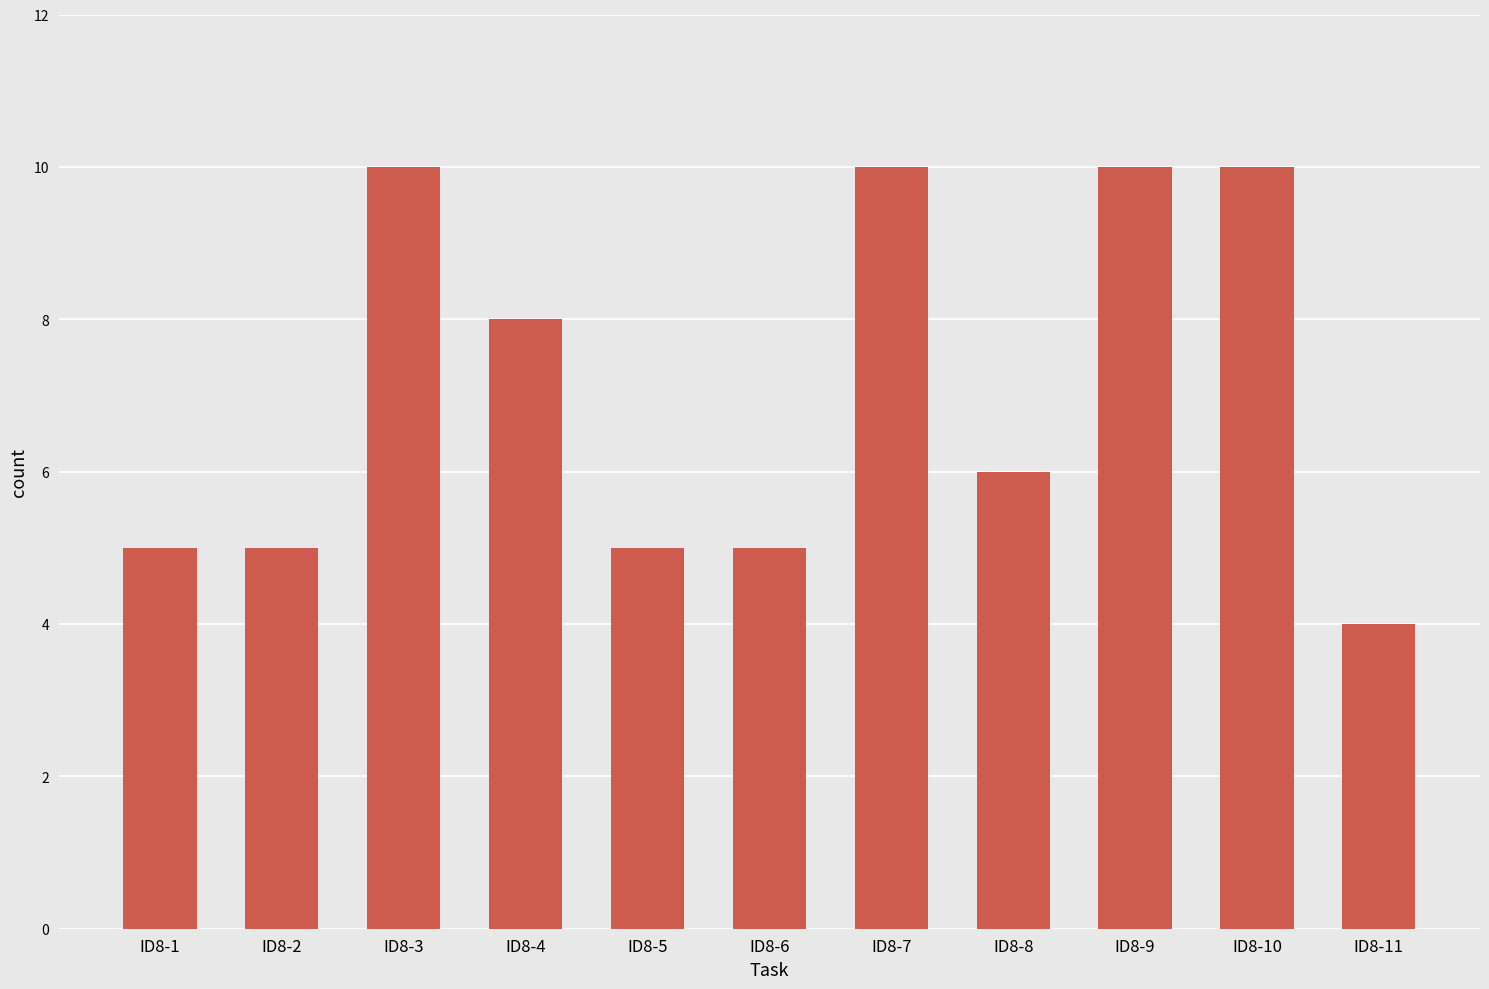

How many series are shown in this chart?

1